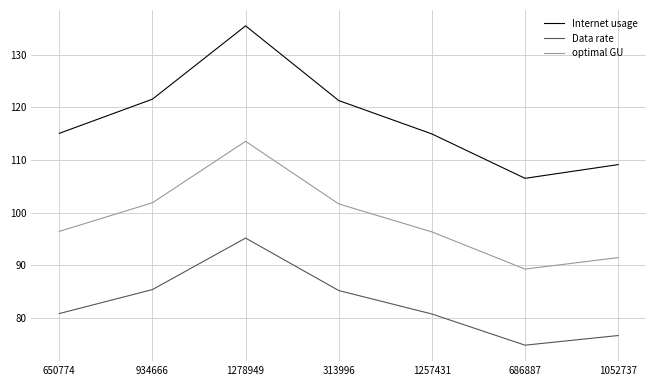

Is it true that optimal GU equals 42.5 at 1257431?

False